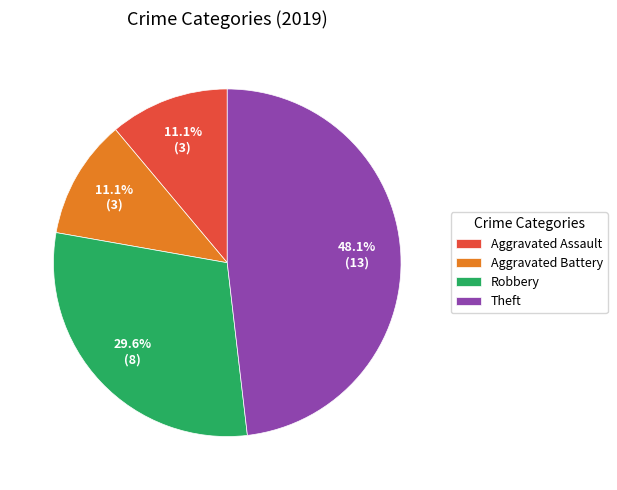

What percentage is the Aggravated Assault slice, to the nearest percent?

11%